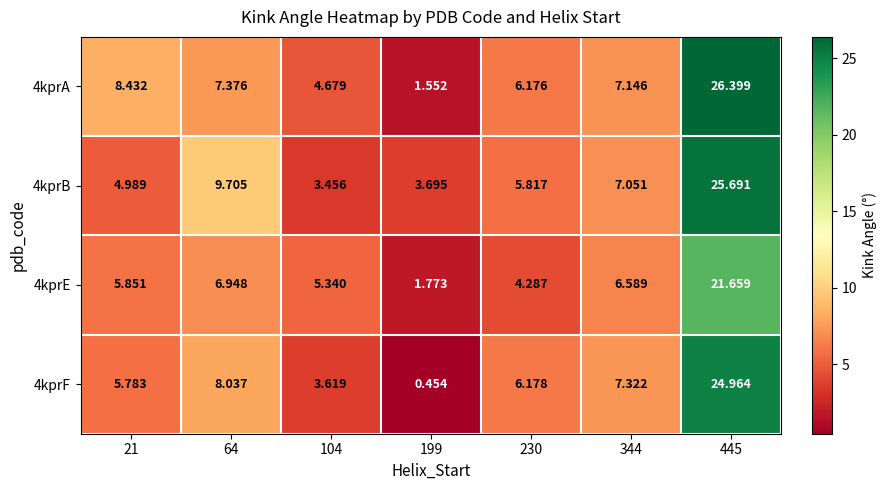

How many series are shown in this chart?

4